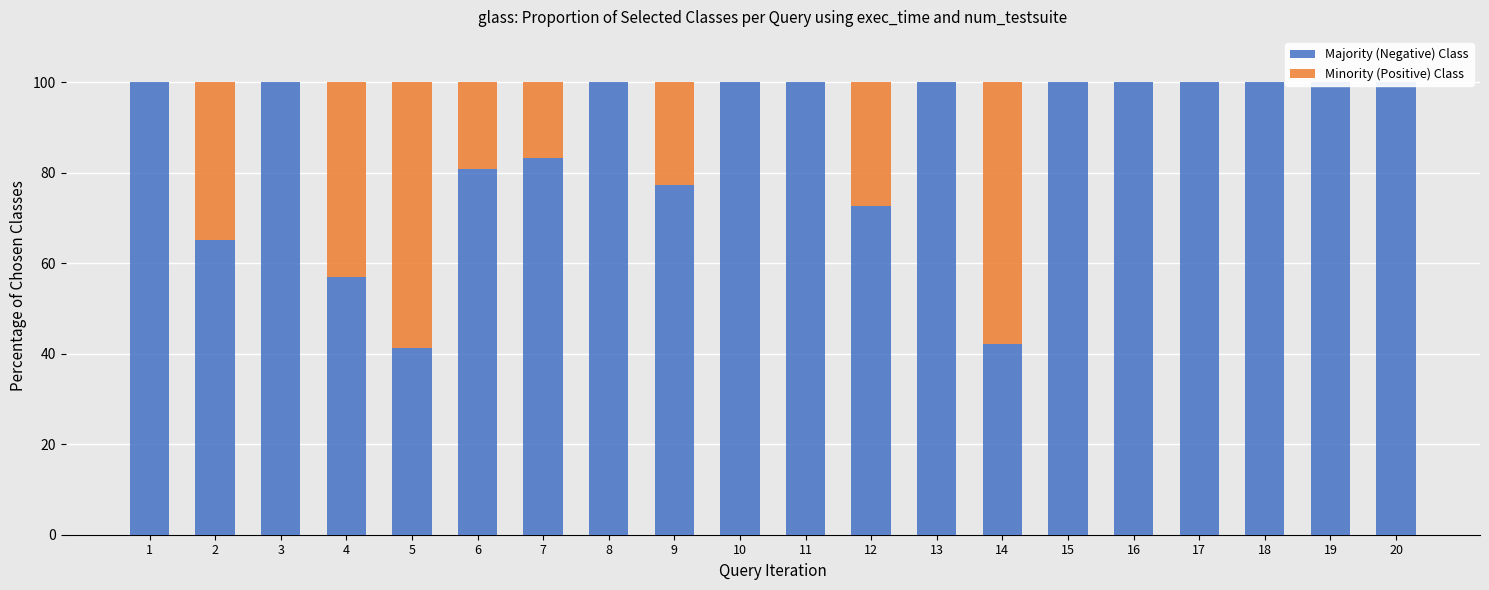

What is the average value of the Majority (Negative) Class series?

86.0